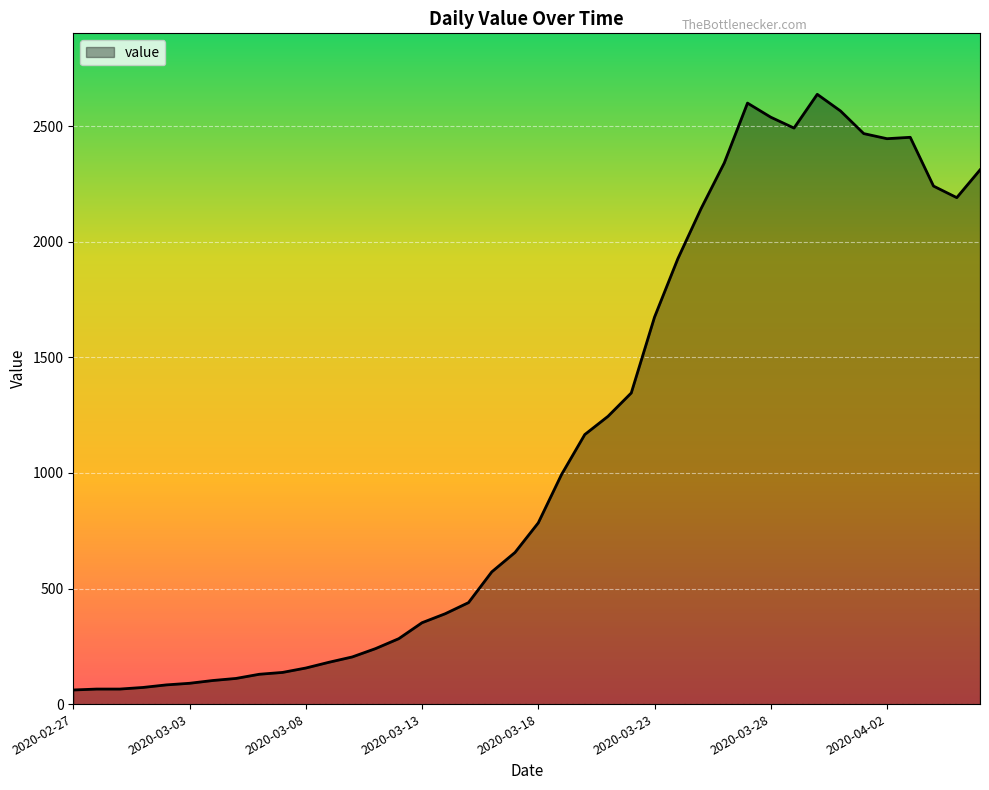

What is the difference between the maximum and minimum values?

2577